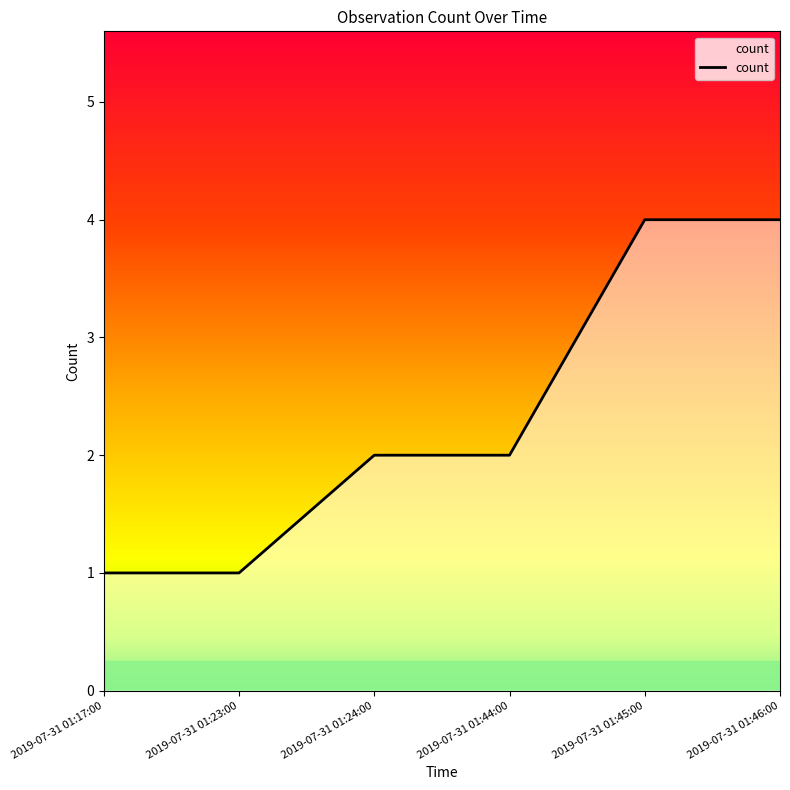

Is it true that the value at 2019-07-31 01:23:00 is 1?

True